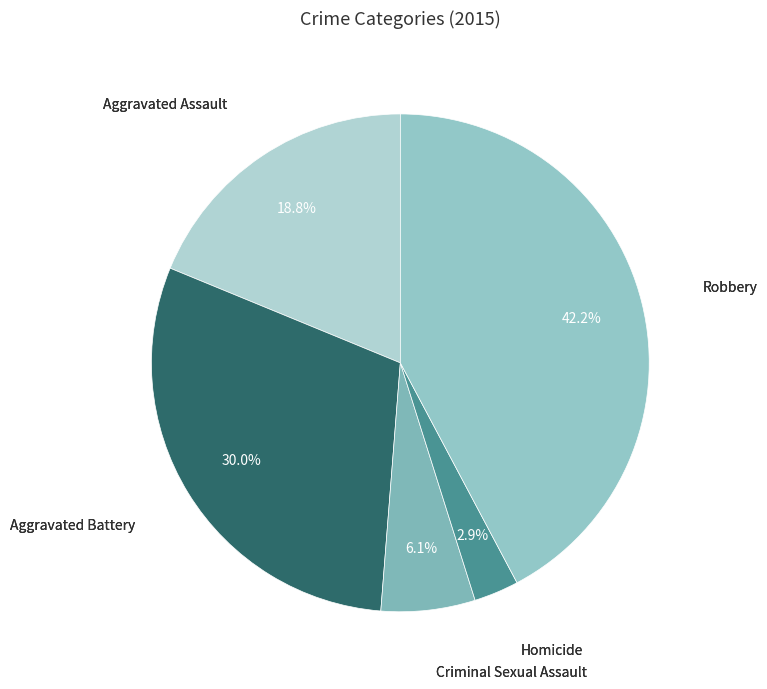

To the nearest percent, what is the difference between the largest and smallest slice percentages?

39%